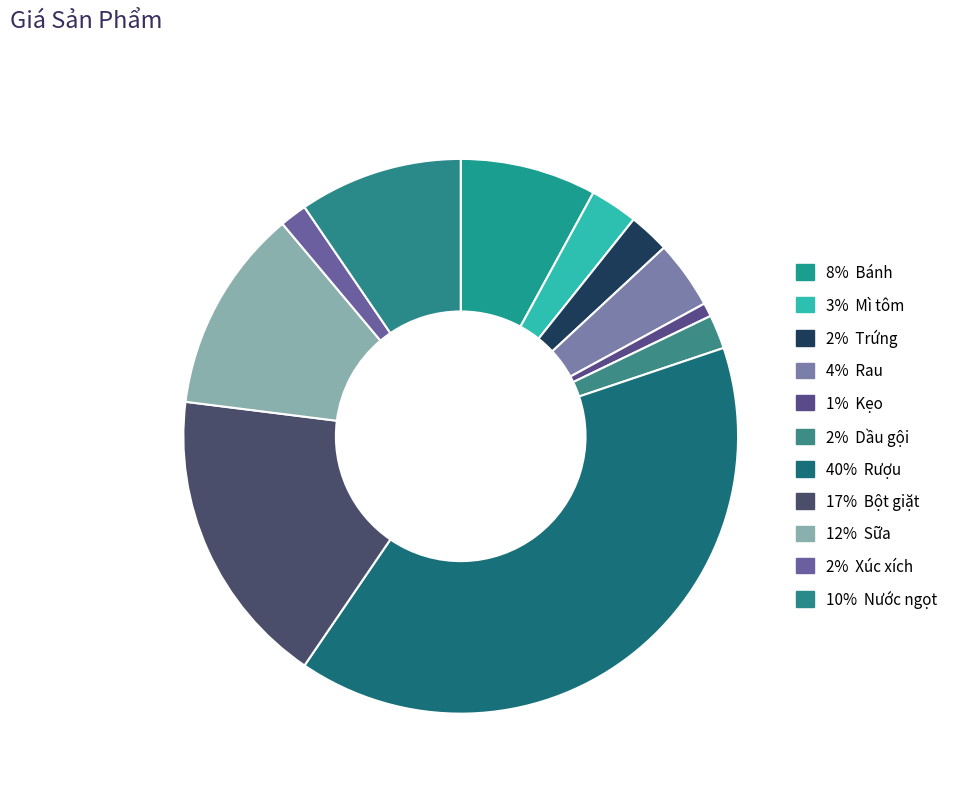

How many slices are in this pie chart?

11